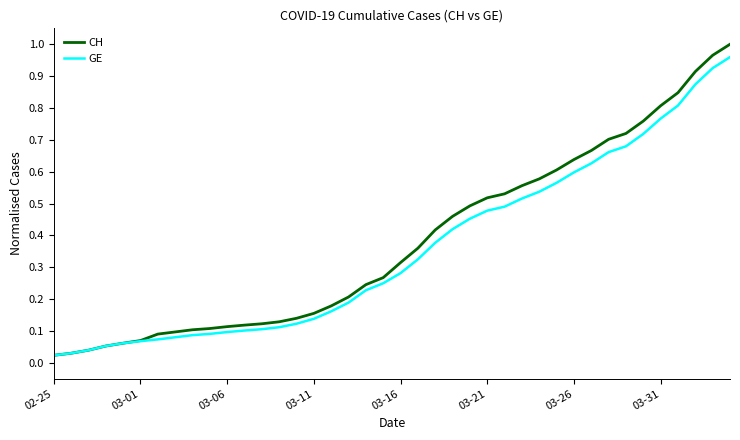

Which series has the largest range (max minus min)?

CH